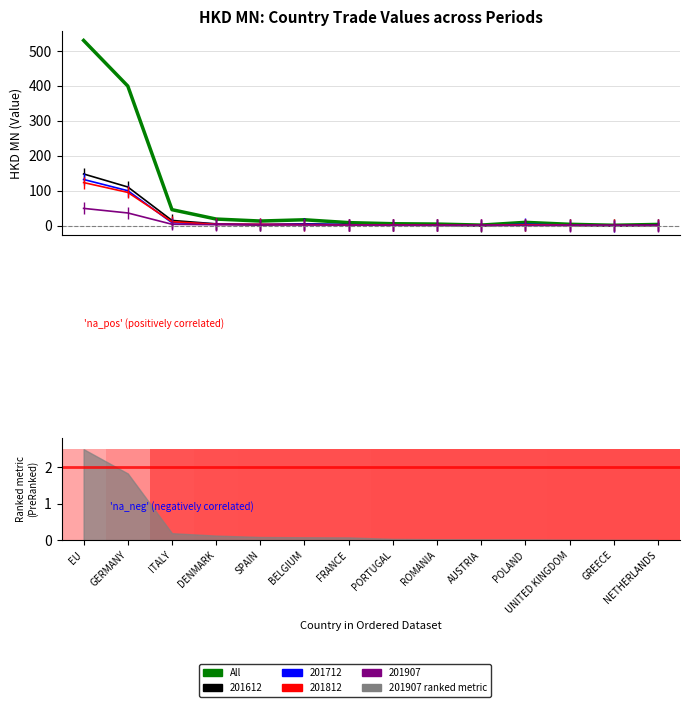

Reading right to left, extract all data points from this chart.

NETHERLANDS=3.2	GREECE=0.8	UNITED KINGDOM=3.6	POLAND=9.2	AUSTRIA=1.3	ROMANIA=4.3	PORTUGAL=5.3	FRANCE=8.4	BELGIUM=16.6	SPAIN=12.9	DENMARK=18.6	ITALY=45.5	GERMANY=399.4	EU=530.0